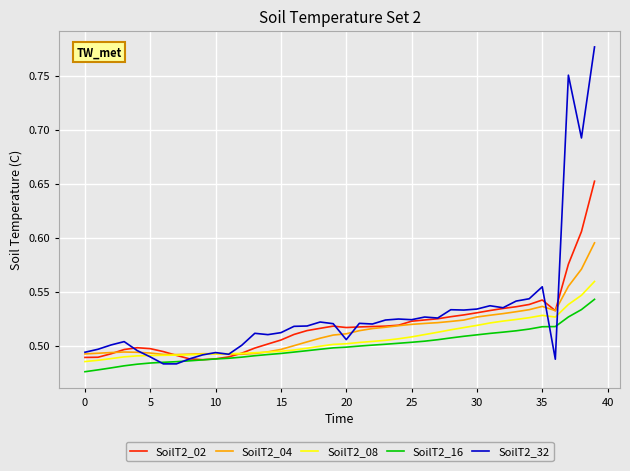

Which series has the largest range (max minus min)?

SoilT2_32